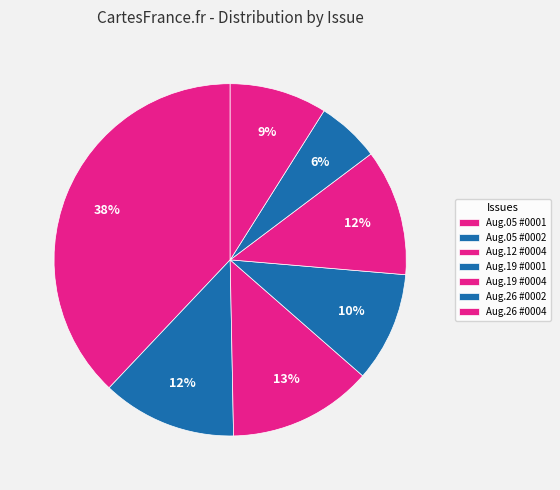

Which slice is the largest?

1819.08.05_DerbyMercury_0001